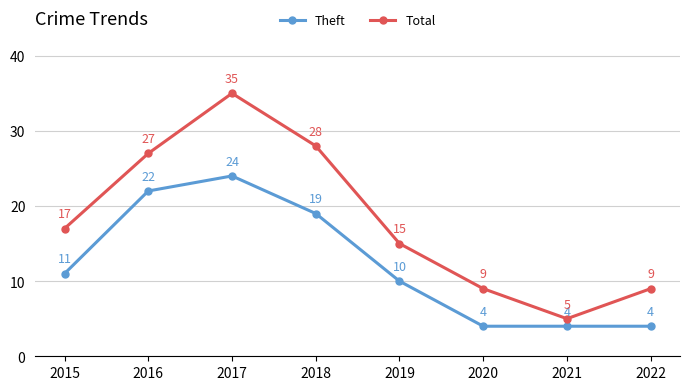

What is the difference between the highest and lowest values at 2020?

5